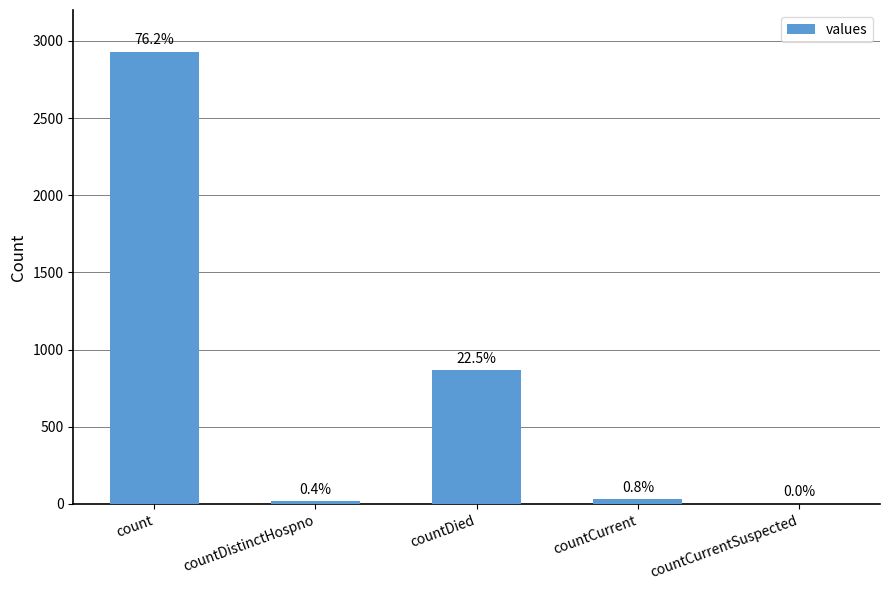

Are the bars horizontal?

No